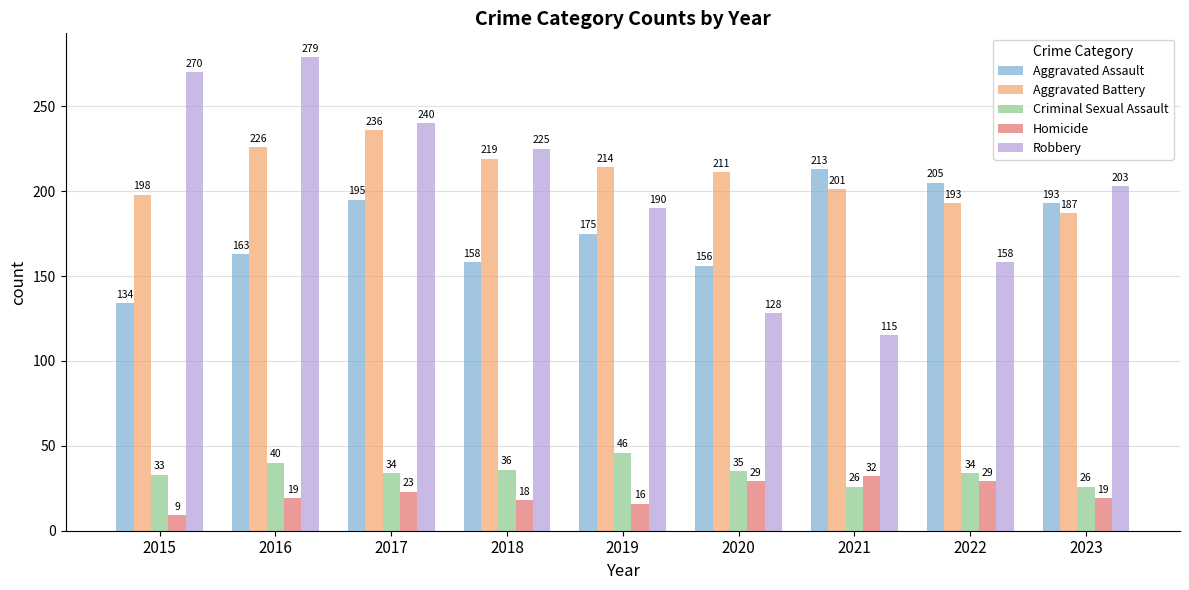

Is the value of Aggravated Assault at 2022 greater than the value of Robbery at 2023?

Yes